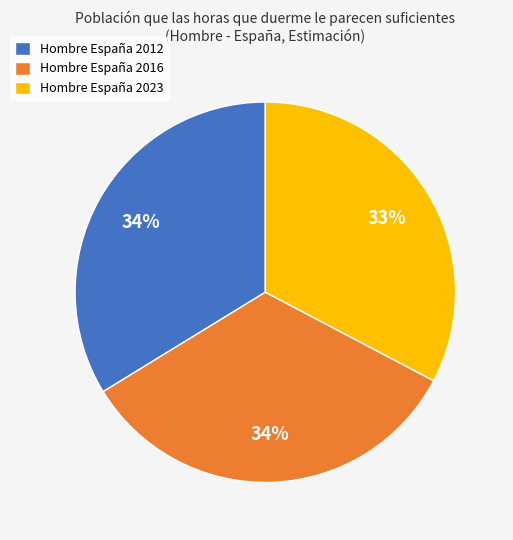

What is the smallest slice in the pie chart?

Hombre España 2023